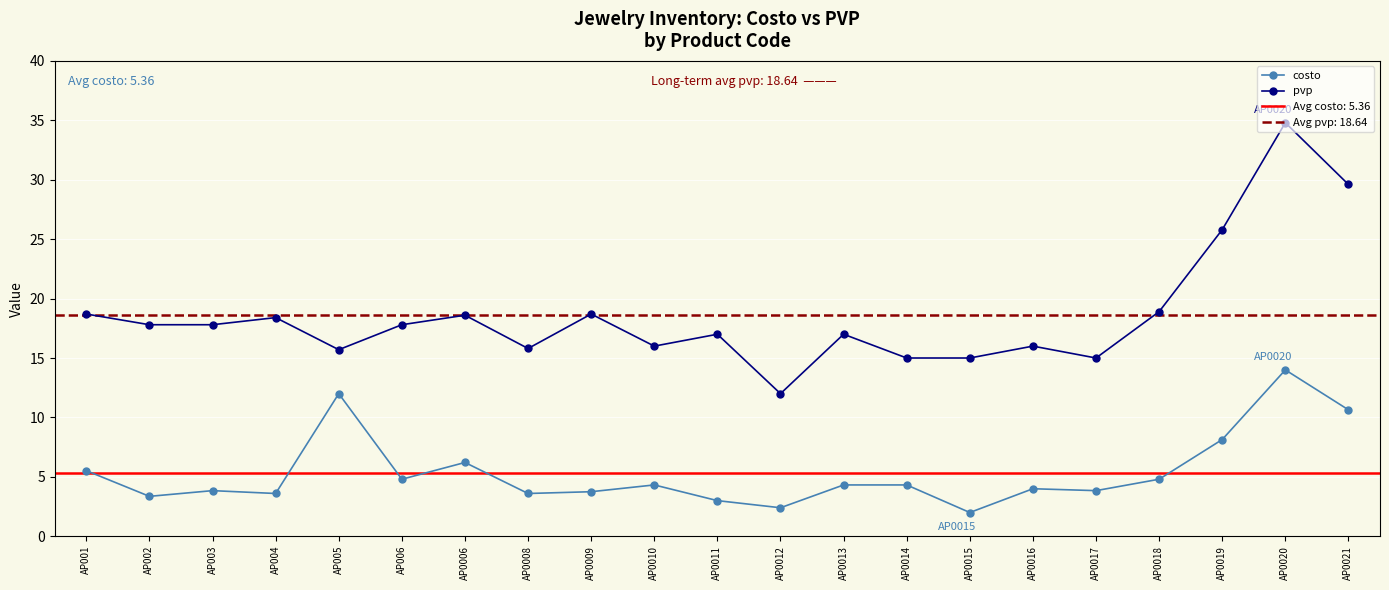

True or false: pvp and costo intersect in this chart.

False